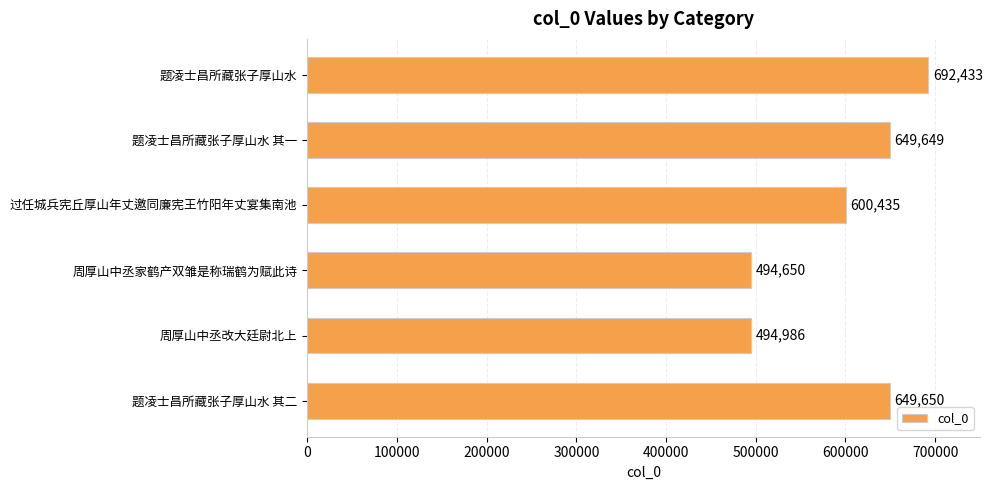

What is the change in value from 周厚山中丞家鹤产双雏是称瑞鹤为赋此诗 to 题凌士昌所藏张子厚山水 其一?

+154999